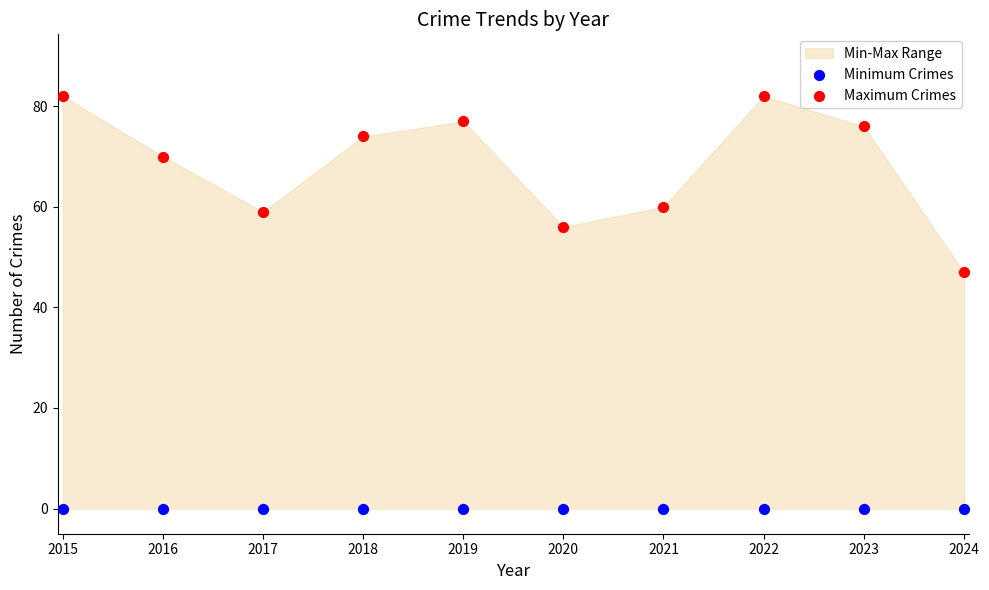

Which series contains the lowest Y value?

Minimum Crimes